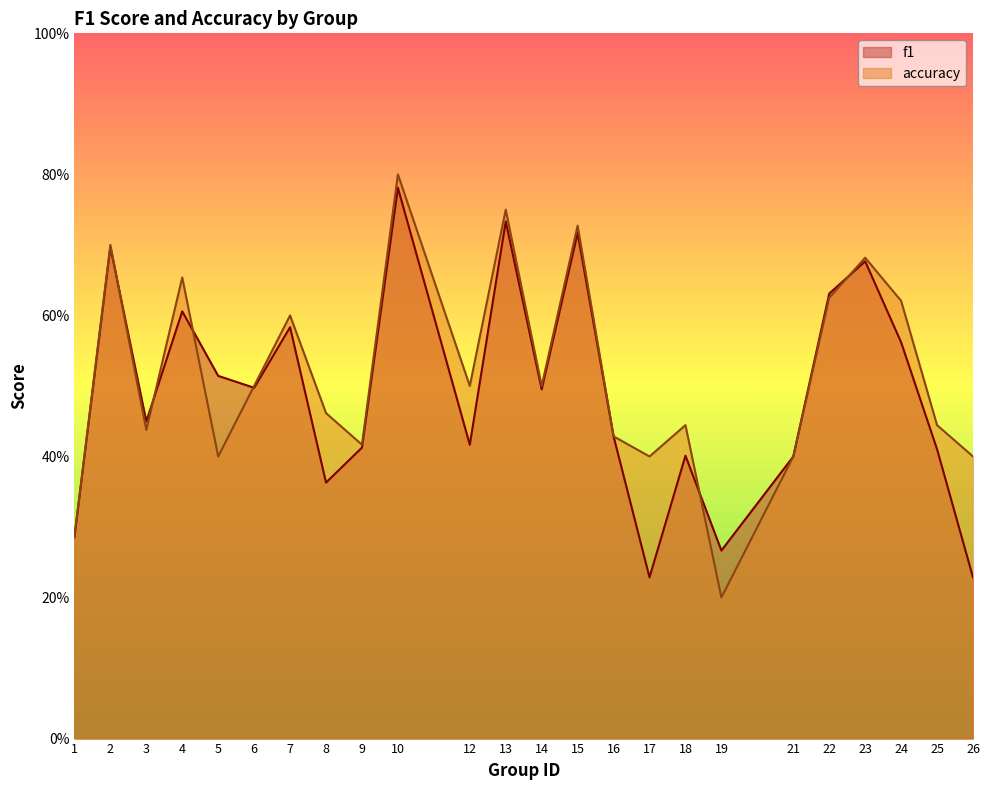

In accuracy, how many points are lower than both neighbors (excluding endpoints)?

7